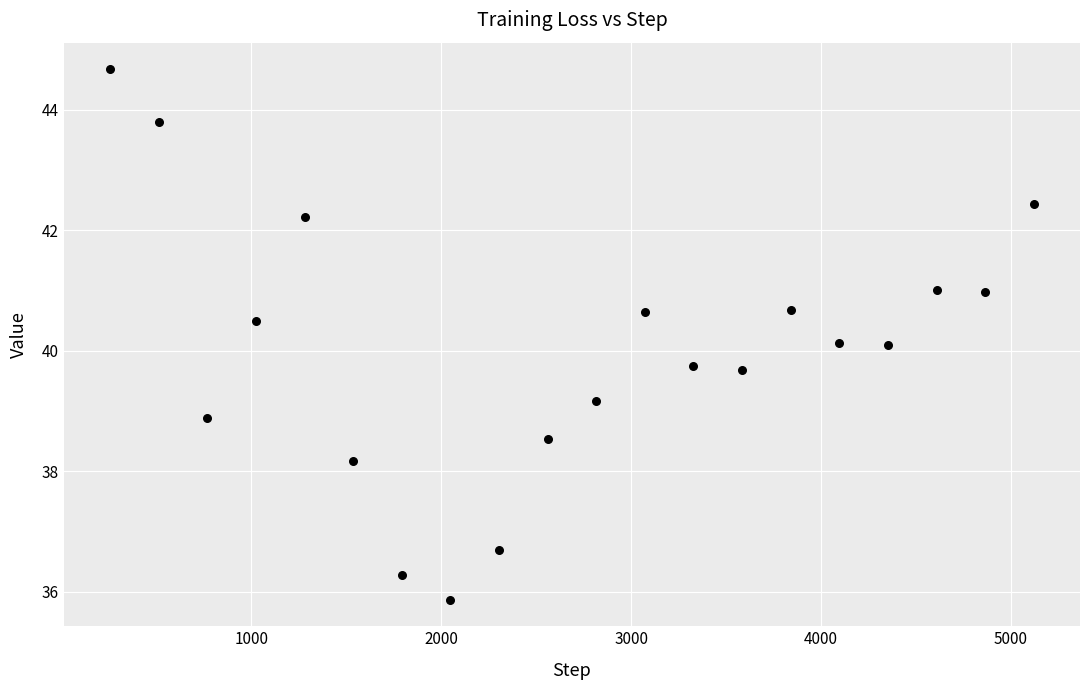

What is the range of X values (max minus min)?

4864.0